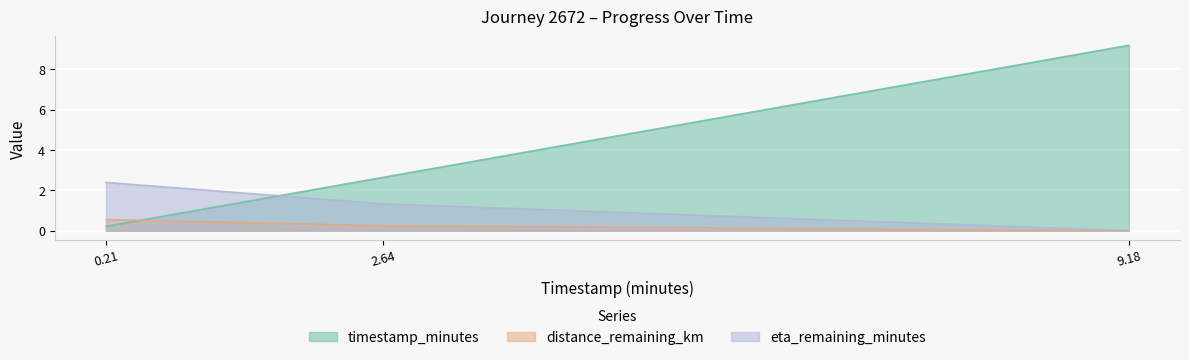

List the series in order of their peak value, lowest first.

distance_remaining_km, eta_remaining_minutes, timestamp_minutes